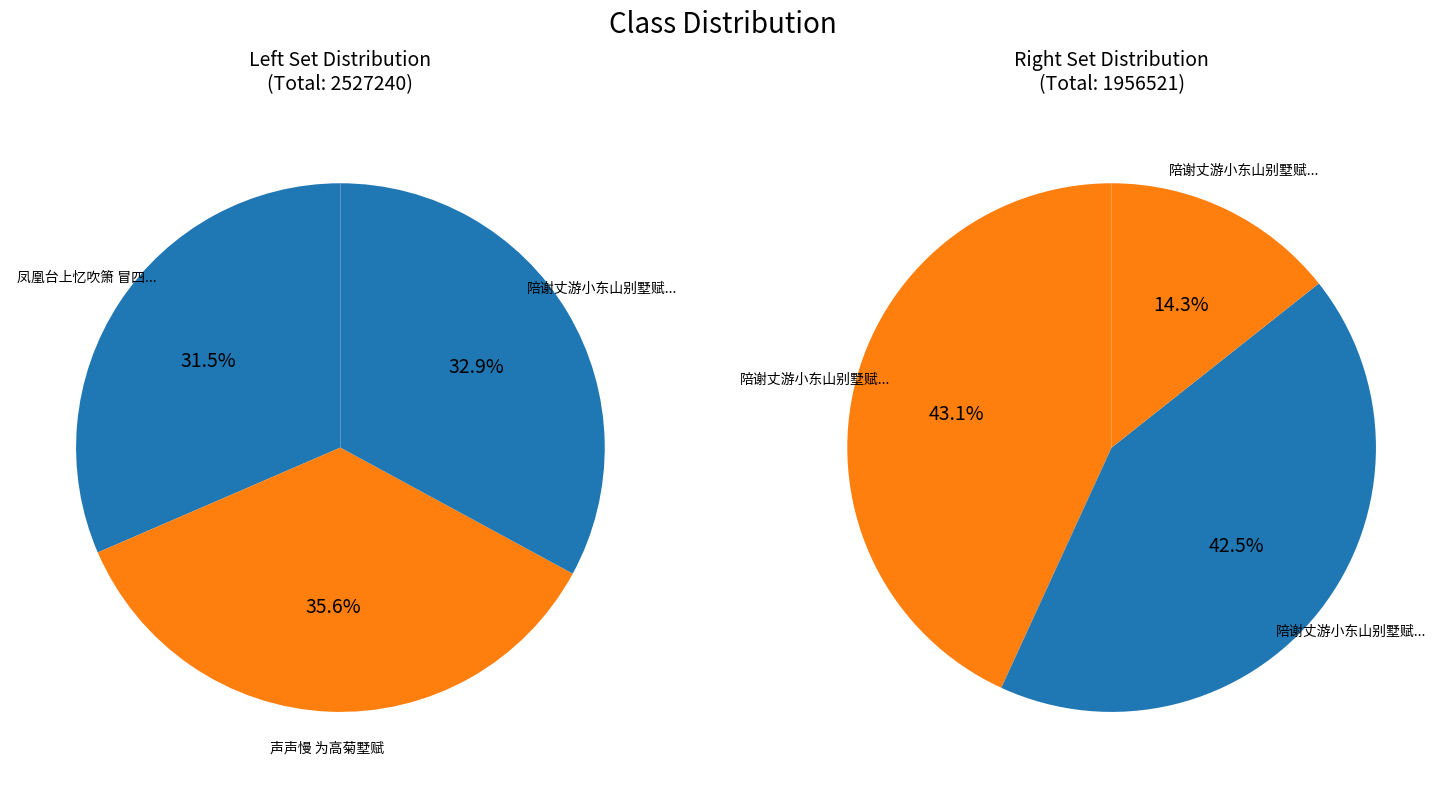

How many segments does this pie chart have?

6